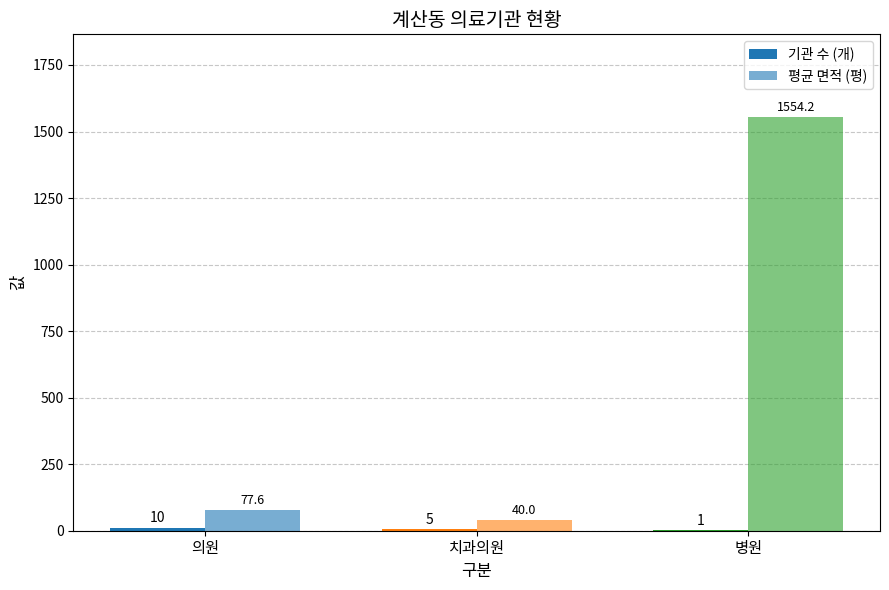

At 의원, list the series in order from largest to smallest.

평균 면적 (평), 기관 수 (개)